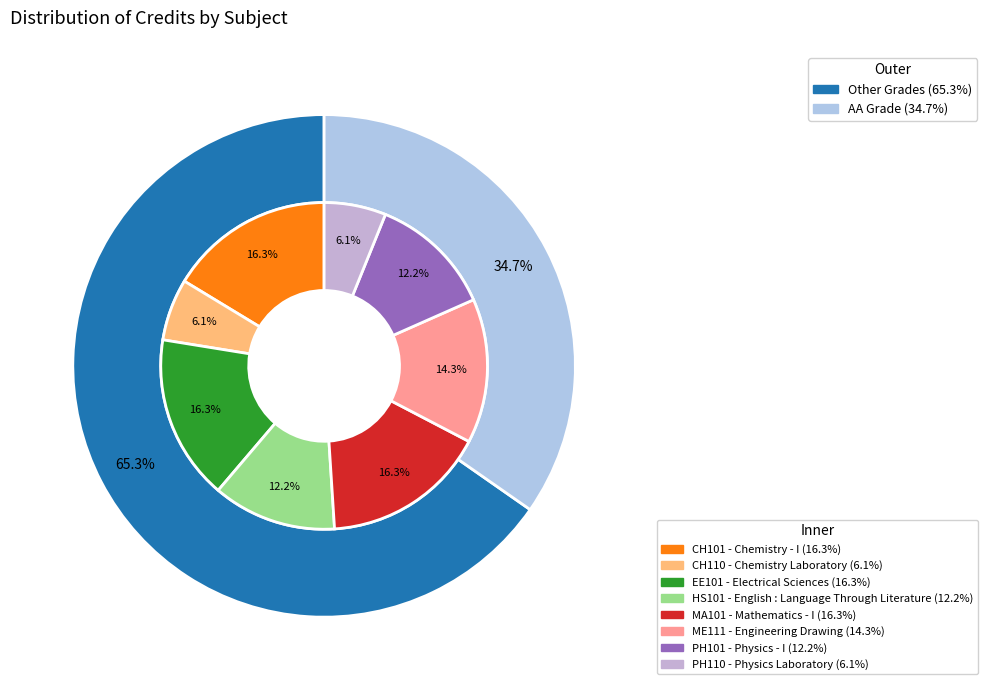

Rank the categories by value from highest to lowest.

Chemistry - I, Electrical Sciences, Mathematics - I, Engineering Drawing, English : Language Through Literature, Physics - I, Chemistry Laboratory, Physics Laboratory